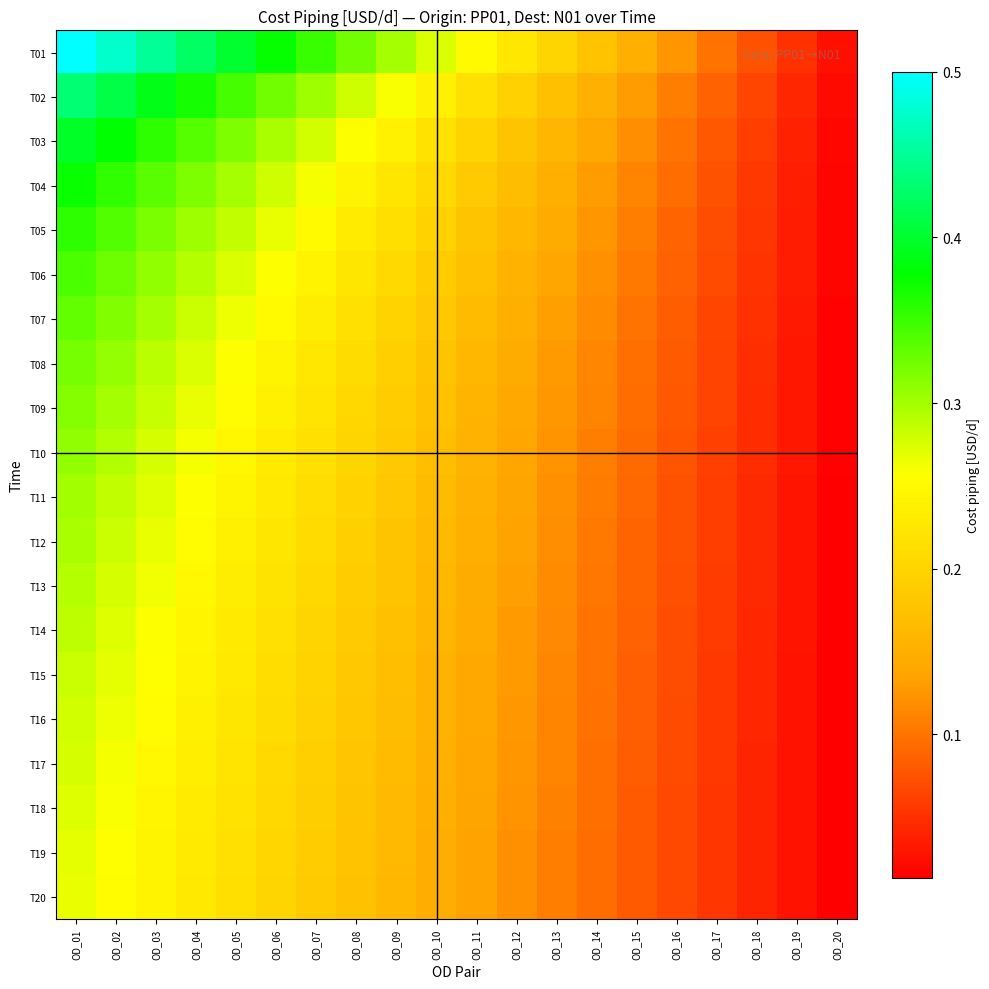

Reading right to left, transcribe all the data shown in this chart.

T01: OD_20=0.0	OD_19=0.1	OD_18=0.1	OD_17=0.1	OD_16=0.1	OD_15=0.1	OD_14=0.2	OD_13=0.2	OD_12=0.2	OD_11=0.2	OD_10=0.3	OD_09=0.3	OD_08=0.3	OD_07=0.3	OD_06=0.4	OD_05=0.4	OD_04=0.4	OD_03=0.5	OD_02=0.5	OD_01=0.5
T02: OD_20=0.0	OD_19=0.0	OD_18=0.1	OD_17=0.1	OD_16=0.1	OD_15=0.1	OD_14=0.2	OD_13=0.2	OD_12=0.2	OD_11=0.2	OD_10=0.2	OD_09=0.3	OD_08=0.3	OD_07=0.3	OD_06=0.3	OD_05=0.3	OD_04=0.4	OD_03=0.4	OD_02=0.4	OD_01=0.4
T03: OD_20=0.0	OD_19=0.0	OD_18=0.1	OD_17=0.1	OD_16=0.1	OD_15=0.1	OD_14=0.1	OD_13=0.2	OD_12=0.2	OD_11=0.2	OD_10=0.2	OD_09=0.2	OD_08=0.3	OD_07=0.3	OD_06=0.3	OD_05=0.3	OD_04=0.3	OD_03=0.4	OD_02=0.4	OD_01=0.4
T04: OD_20=0.0	OD_19=0.0	OD_18=0.1	OD_17=0.1	OD_16=0.1	OD_15=0.1	OD_14=0.1	OD_13=0.1	OD_12=0.2	OD_11=0.2	OD_10=0.2	OD_09=0.2	OD_08=0.2	OD_07=0.3	OD_06=0.3	OD_05=0.3	OD_04=0.3	OD_03=0.3	OD_02=0.4	OD_01=0.4
T05: OD_20=0.0	OD_19=0.0	OD_18=0.1	OD_17=0.1	OD_16=0.1	OD_15=0.1	OD_14=0.1	OD_13=0.1	OD_12=0.2	OD_11=0.2	OD_10=0.2	OD_09=0.2	OD_08=0.2	OD_07=0.2	OD_06=0.3	OD_05=0.3	OD_04=0.3	OD_03=0.3	OD_02=0.3	OD_01=0.4
T06: OD_20=0.0	OD_19=0.0	OD_18=0.1	OD_17=0.1	OD_16=0.1	OD_15=0.1	OD_14=0.1	OD_13=0.1	OD_12=0.2	OD_11=0.2	OD_10=0.2	OD_09=0.2	OD_08=0.2	OD_07=0.2	OD_06=0.3	OD_05=0.3	OD_04=0.3	OD_03=0.3	OD_02=0.3	OD_01=0.3
T07: OD_20=0.0	OD_19=0.0	OD_18=0.0	OD_17=0.1	OD_16=0.1	OD_15=0.1	OD_14=0.1	OD_13=0.1	OD_12=0.1	OD_11=0.2	OD_10=0.2	OD_09=0.2	OD_08=0.2	OD_07=0.2	OD_06=0.2	OD_05=0.3	OD_04=0.3	OD_03=0.3	OD_02=0.3	OD_01=0.3
T08: OD_20=0.0	OD_19=0.0	OD_18=0.0	OD_17=0.1	OD_16=0.1	OD_15=0.1	OD_14=0.1	OD_13=0.1	OD_12=0.1	OD_11=0.2	OD_10=0.2	OD_09=0.2	OD_08=0.2	OD_07=0.2	OD_06=0.2	OD_05=0.3	OD_04=0.3	OD_03=0.3	OD_02=0.3	OD_01=0.3
T09: OD_20=0.0	OD_19=0.0	OD_18=0.0	OD_17=0.1	OD_16=0.1	OD_15=0.1	OD_14=0.1	OD_13=0.1	OD_12=0.1	OD_11=0.2	OD_10=0.2	OD_09=0.2	OD_08=0.2	OD_07=0.2	OD_06=0.2	OD_05=0.3	OD_04=0.3	OD_03=0.3	OD_02=0.3	OD_01=0.3
T10: OD_20=0.0	OD_19=0.0	OD_18=0.0	OD_17=0.1	OD_16=0.1	OD_15=0.1	OD_14=0.1	OD_13=0.1	OD_12=0.1	OD_11=0.2	OD_10=0.2	OD_09=0.2	OD_08=0.2	OD_07=0.2	OD_06=0.2	OD_05=0.2	OD_04=0.3	OD_03=0.3	OD_02=0.3	OD_01=0.3
T11: OD_20=0.0	OD_19=0.0	OD_18=0.0	OD_17=0.1	OD_16=0.1	OD_15=0.1	OD_14=0.1	OD_13=0.1	OD_12=0.1	OD_11=0.2	OD_10=0.2	OD_09=0.2	OD_08=0.2	OD_07=0.2	OD_06=0.2	OD_05=0.2	OD_04=0.3	OD_03=0.3	OD_02=0.3	OD_01=0.3
T12: OD_20=0.0	OD_19=0.0	OD_18=0.0	OD_17=0.1	OD_16=0.1	OD_15=0.1	OD_14=0.1	OD_13=0.1	OD_12=0.1	OD_11=0.1	OD_10=0.2	OD_09=0.2	OD_08=0.2	OD_07=0.2	OD_06=0.2	OD_05=0.2	OD_04=0.3	OD_03=0.3	OD_02=0.3	OD_01=0.3
T13: OD_20=0.0	OD_19=0.0	OD_18=0.0	OD_17=0.1	OD_16=0.1	OD_15=0.1	OD_14=0.1	OD_13=0.1	OD_12=0.1	OD_11=0.1	OD_10=0.2	OD_09=0.2	OD_08=0.2	OD_07=0.2	OD_06=0.2	OD_05=0.2	OD_04=0.2	OD_03=0.3	OD_02=0.3	OD_01=0.3
T14: OD_20=0.0	OD_19=0.0	OD_18=0.0	OD_17=0.1	OD_16=0.1	OD_15=0.1	OD_14=0.1	OD_13=0.1	OD_12=0.1	OD_11=0.1	OD_10=0.2	OD_09=0.2	OD_08=0.2	OD_07=0.2	OD_06=0.2	OD_05=0.2	OD_04=0.2	OD_03=0.3	OD_02=0.3	OD_01=0.3
T15: OD_20=0.0	OD_19=0.0	OD_18=0.0	OD_17=0.1	OD_16=0.1	OD_15=0.1	OD_14=0.1	OD_13=0.1	OD_12=0.1	OD_11=0.1	OD_10=0.2	OD_09=0.2	OD_08=0.2	OD_07=0.2	OD_06=0.2	OD_05=0.2	OD_04=0.2	OD_03=0.3	OD_02=0.3	OD_01=0.3
T16: OD_20=0.0	OD_19=0.0	OD_18=0.0	OD_17=0.1	OD_16=0.1	OD_15=0.1	OD_14=0.1	OD_13=0.1	OD_12=0.1	OD_11=0.1	OD_10=0.2	OD_09=0.2	OD_08=0.2	OD_07=0.2	OD_06=0.2	OD_05=0.2	OD_04=0.2	OD_03=0.3	OD_02=0.3	OD_01=0.3
T17: OD_20=0.0	OD_19=0.0	OD_18=0.0	OD_17=0.1	OD_16=0.1	OD_15=0.1	OD_14=0.1	OD_13=0.1	OD_12=0.1	OD_11=0.1	OD_10=0.2	OD_09=0.2	OD_08=0.2	OD_07=0.2	OD_06=0.2	OD_05=0.2	OD_04=0.2	OD_03=0.2	OD_02=0.3	OD_01=0.3
T18: OD_20=0.0	OD_19=0.0	OD_18=0.0	OD_17=0.1	OD_16=0.1	OD_15=0.1	OD_14=0.1	OD_13=0.1	OD_12=0.1	OD_11=0.1	OD_10=0.1	OD_09=0.2	OD_08=0.2	OD_07=0.2	OD_06=0.2	OD_05=0.2	OD_04=0.2	OD_03=0.2	OD_02=0.3	OD_01=0.3
T19: OD_20=0.0	OD_19=0.0	OD_18=0.0	OD_17=0.1	OD_16=0.1	OD_15=0.1	OD_14=0.1	OD_13=0.1	OD_12=0.1	OD_11=0.1	OD_10=0.1	OD_09=0.2	OD_08=0.2	OD_07=0.2	OD_06=0.2	OD_05=0.2	OD_04=0.2	OD_03=0.2	OD_02=0.3	OD_01=0.3
T20: OD_20=0.0	OD_19=0.0	OD_18=0.0	OD_17=0.1	OD_16=0.1	OD_15=0.1	OD_14=0.1	OD_13=0.1	OD_12=0.1	OD_11=0.1	OD_10=0.1	OD_09=0.2	OD_08=0.2	OD_07=0.2	OD_06=0.2	OD_05=0.2	OD_04=0.2	OD_03=0.2	OD_02=0.3	OD_01=0.3